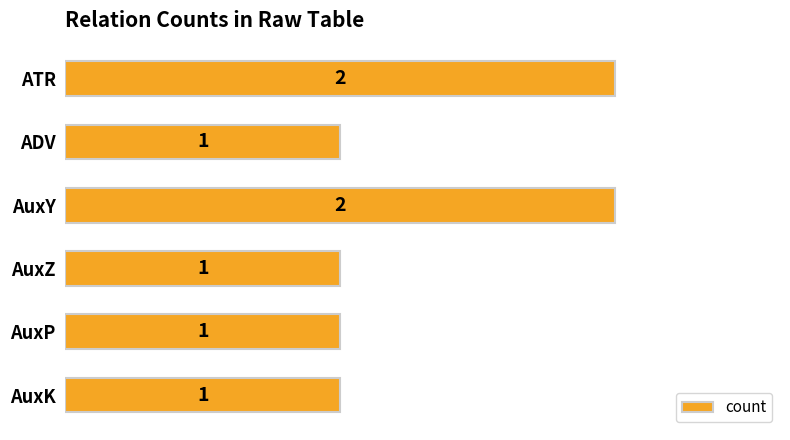

Reading top to bottom, transcribe all the data shown in this chart.

ATR=2	ADV=1	AuxY=2	AuxZ=1	AuxP=1	AuxK=1